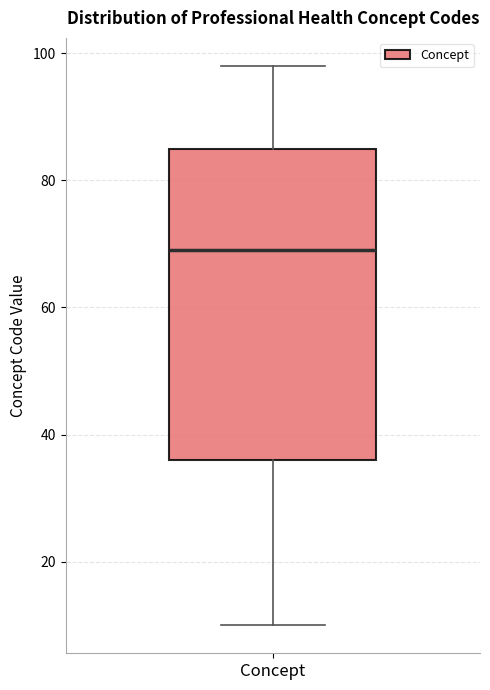

Transcribe this box plot: give where the median line is, the range the box spans, and where the two whiskers end, as read against the y-axis. The values are not printed on the chart, so give them approximately, as read against the axis.

median 70, box 36 to 86, whiskers 10 to 98